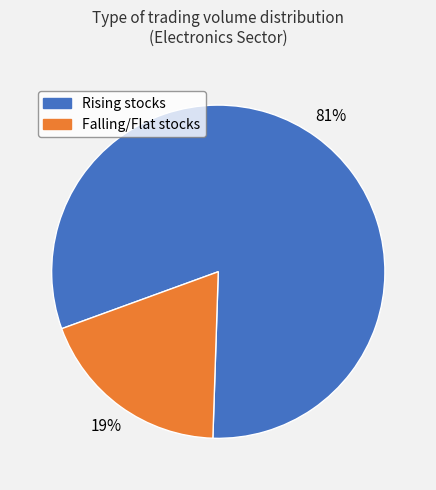

True or false: Rising stocks accounts for 81% of the total.

True